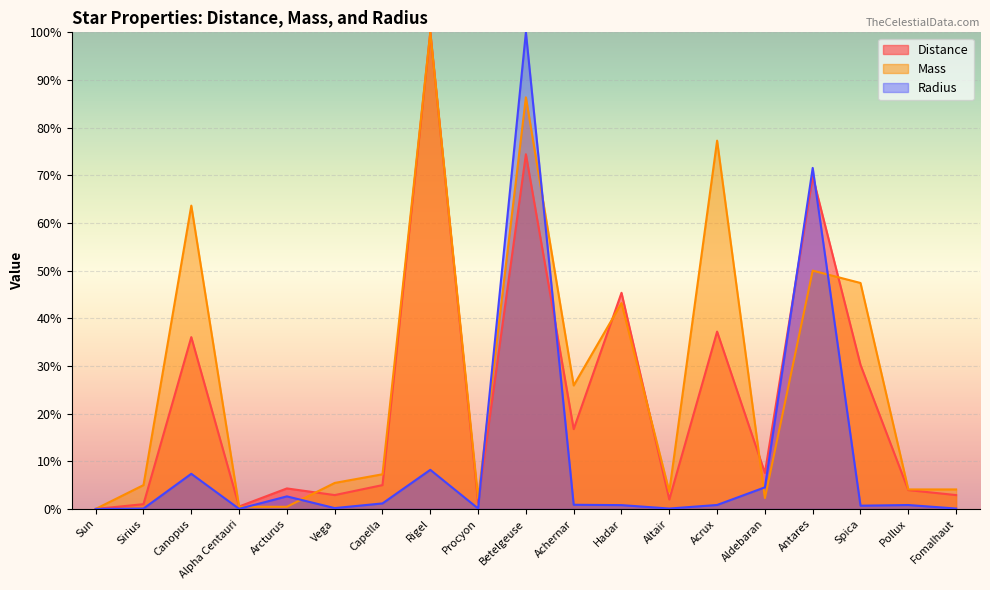

Which series has the widest spread of values?

Distance